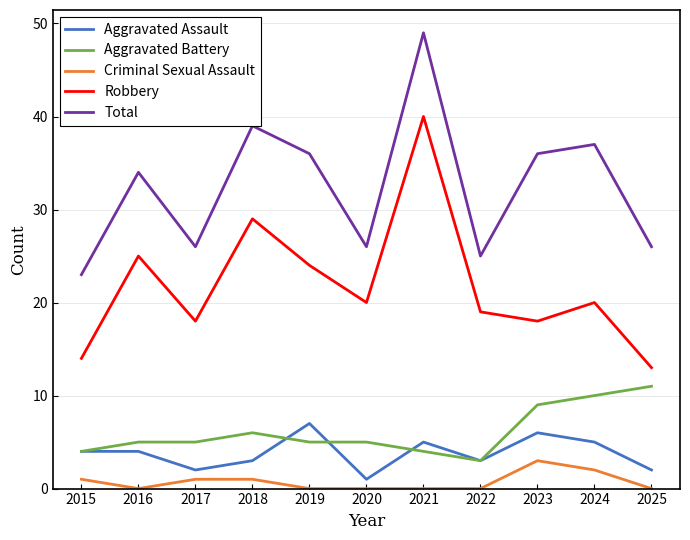

True or false: Total and Aggravated Assault cross at least once.

False